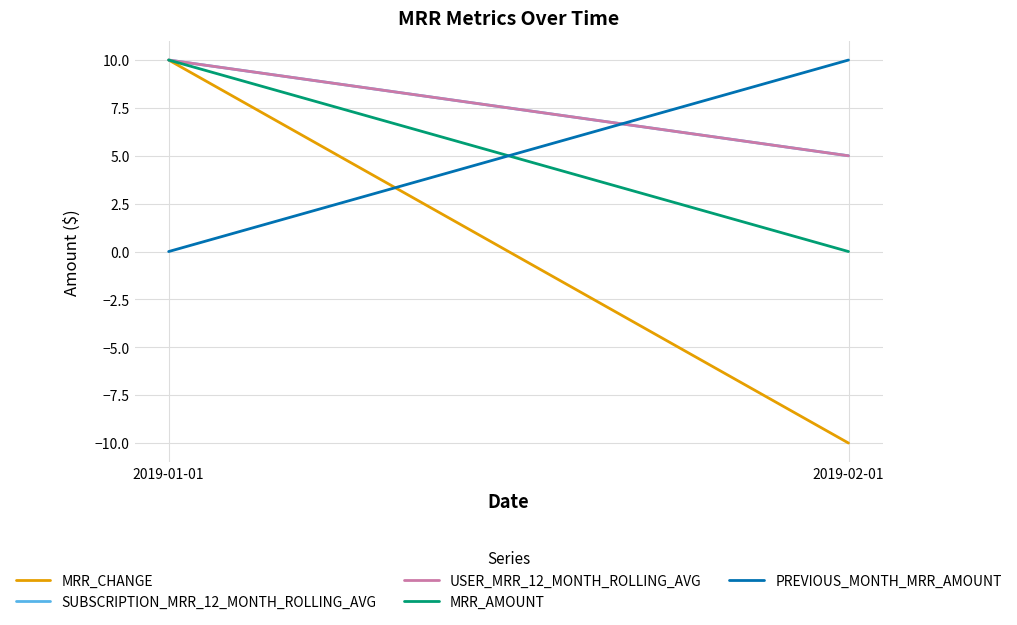

Between 2019-02-01 and 2019-01-01, which is larger?

2019-01-01